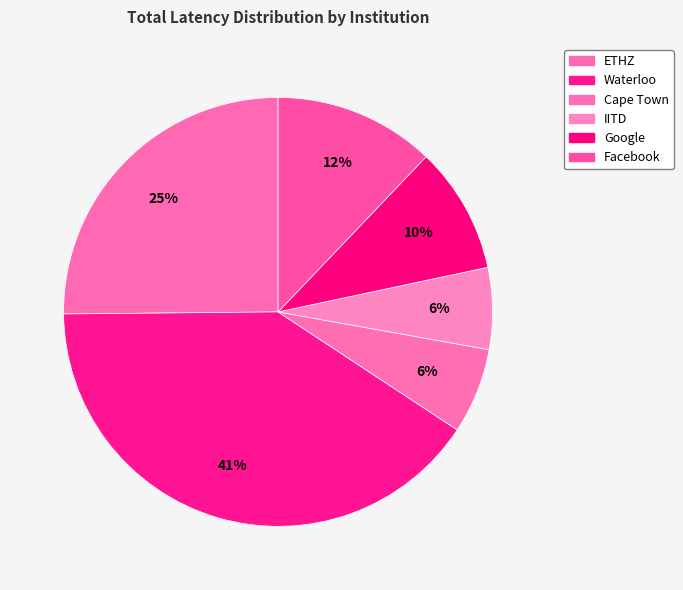

Approximately how many times larger is the value at Waterloo compared to Google?

4.3